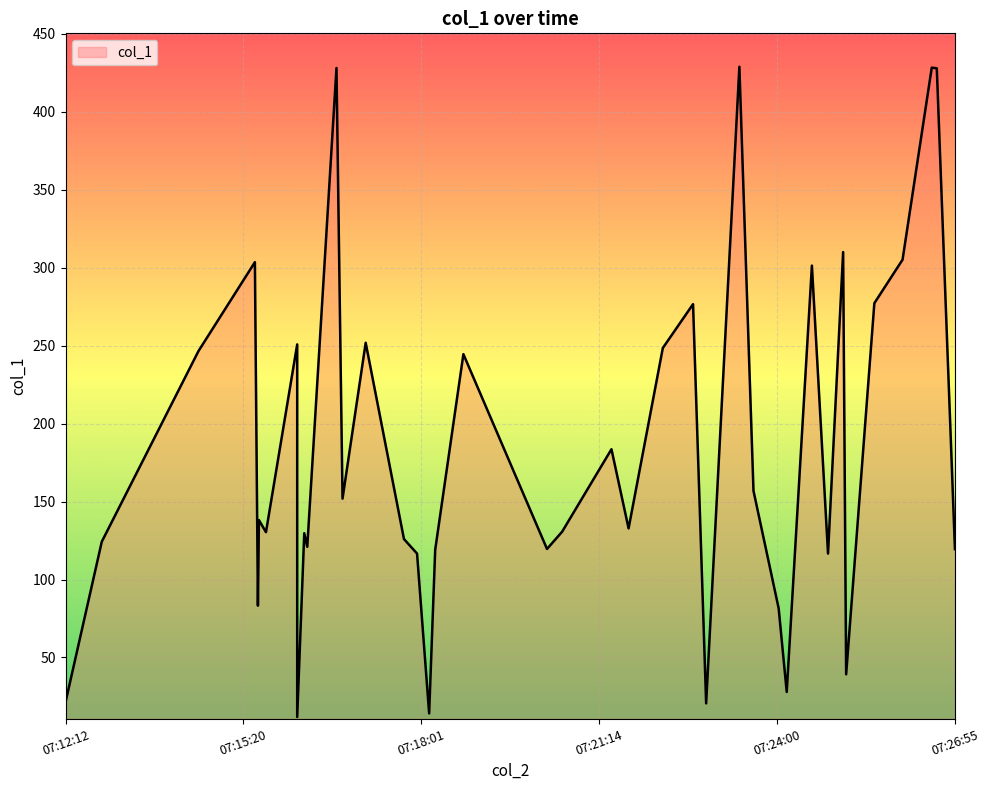

What is the greatest value displayed?

429.0